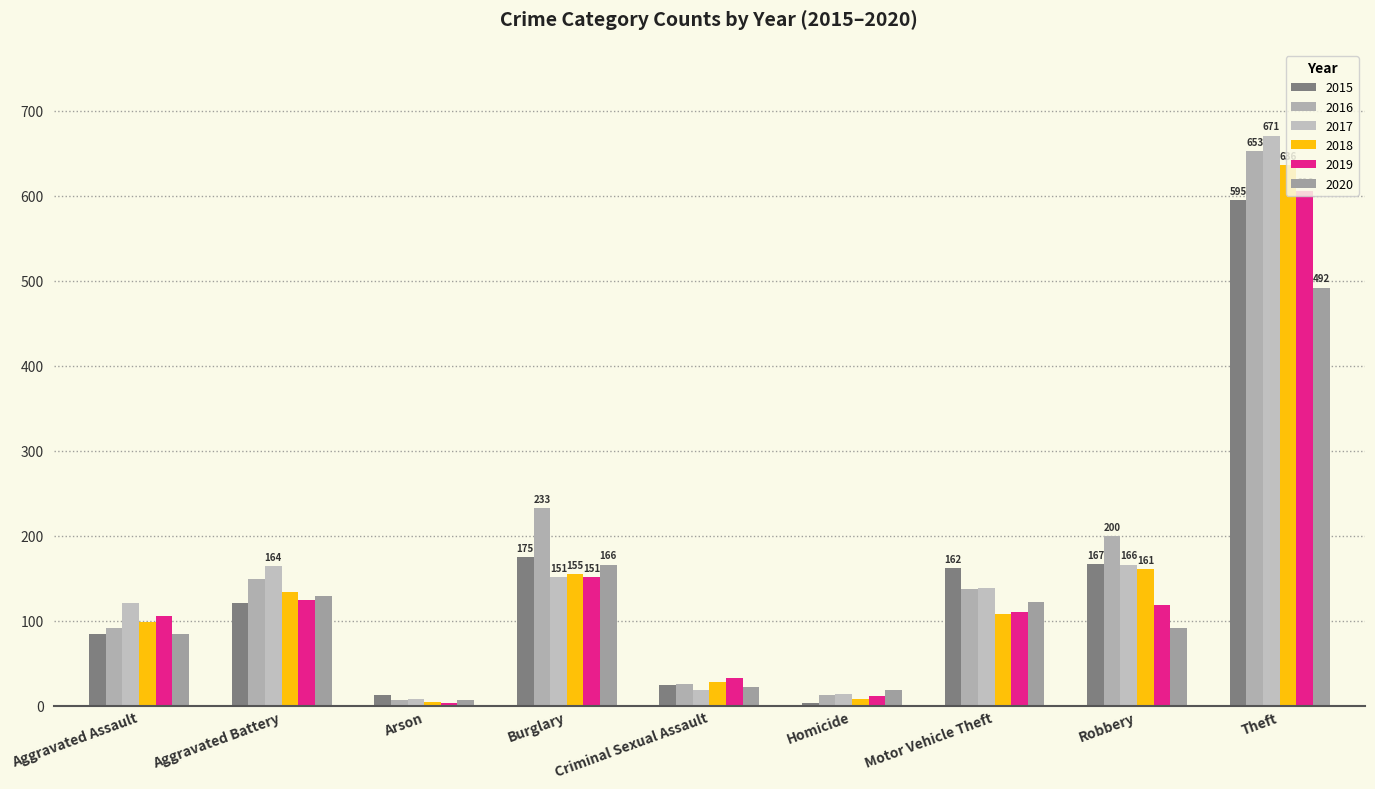

Reading left to right, extract all data points from this chart.

2015: 84	121	13	175	24	3	162	167	595
2016: 91	149	7	233	26	13	138	200	653
2017: 121	164	8	151	19	14	139	166	671
2018: 99	134	5	155	28	8	108	161	636
2019: 106	125	3	151	33	11	110	119	606
2020: 85	129	7	166	22	19	122	92	492